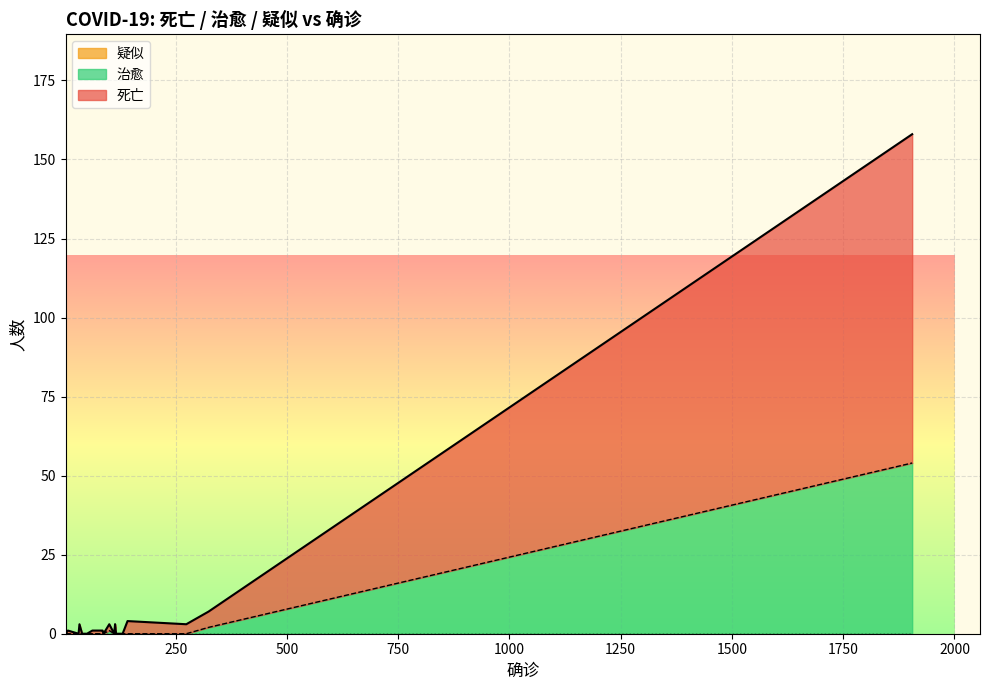

True or false: 疑似 and 治愈 cross at least once.

False